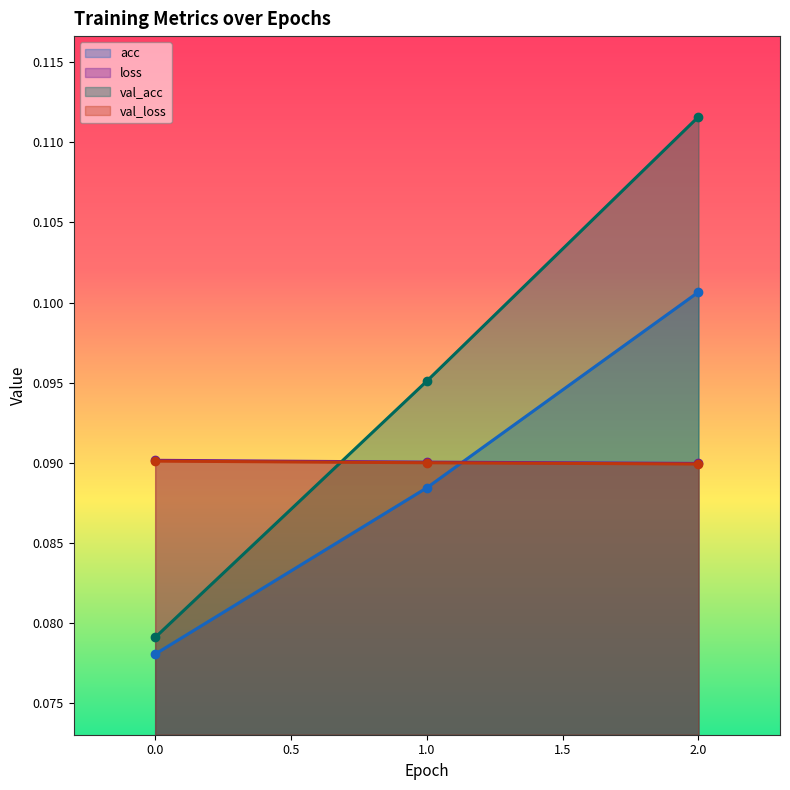

What are all the series names shown in the legend?

acc, loss, val_acc, val_loss